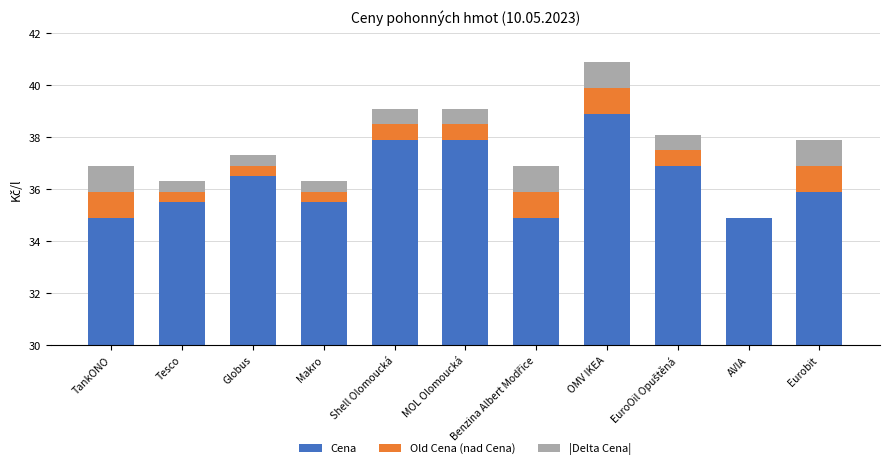

Reading right to left, transcribe all the data shown in this chart.

Cena: Eurobit=35.9	AVIA=34.9	EuroOil Opuštěná=36.9	OMV IKEA=38.9	Benzina Albert Modřice=34.9	MOL Olomoucká=37.9	Shell Olomoucká=37.9	Makro=35.5	Globus=36.5	Tesco=35.5	TankONO=34.9
Old Cena (nad Cena): Eurobit=1.0	AVIA=-0.0	EuroOil Opuštěná=0.6	OMV IKEA=1.0	Benzina Albert Modřice=1.0	MOL Olomoucká=0.6	Shell Olomoucká=0.6	Makro=0.4	Globus=0.4	Tesco=0.4	TankONO=1.0
|Delta Cena|: Eurobit=1.0	AVIA=0.0	EuroOil Opuštěná=0.6	OMV IKEA=1.0	Benzina Albert Modřice=1.0	MOL Olomoucká=0.6	Shell Olomoucká=0.6	Makro=0.4	Globus=0.4	Tesco=0.4	TankONO=1.0